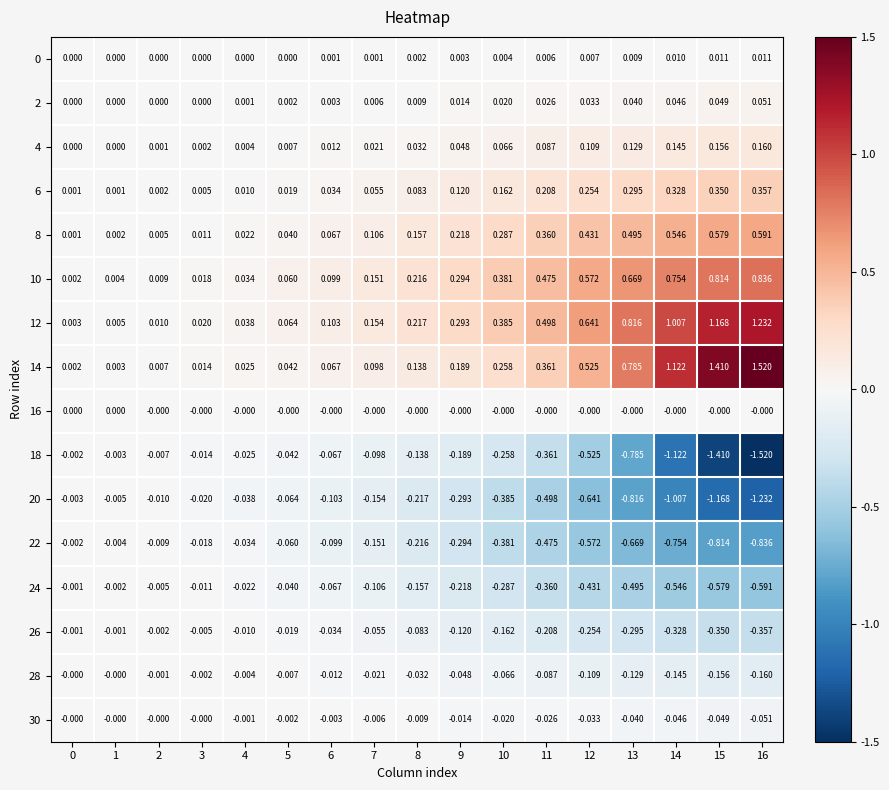

Is the value of 0 at 6 greater than the value of 4 at 8?

No